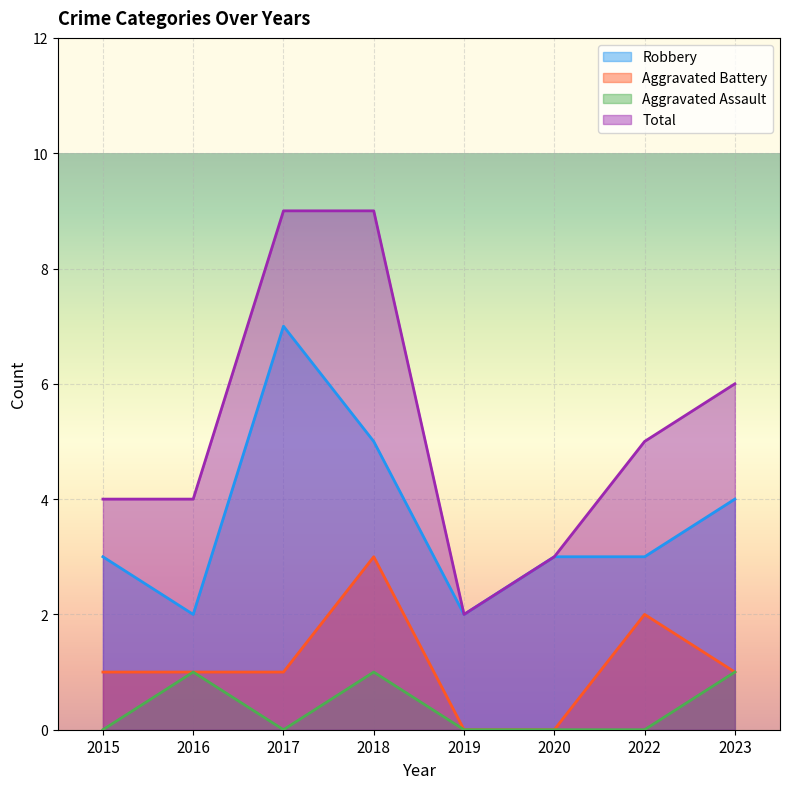

What is the difference between the second highest and minimum values in the Robbery series?

3